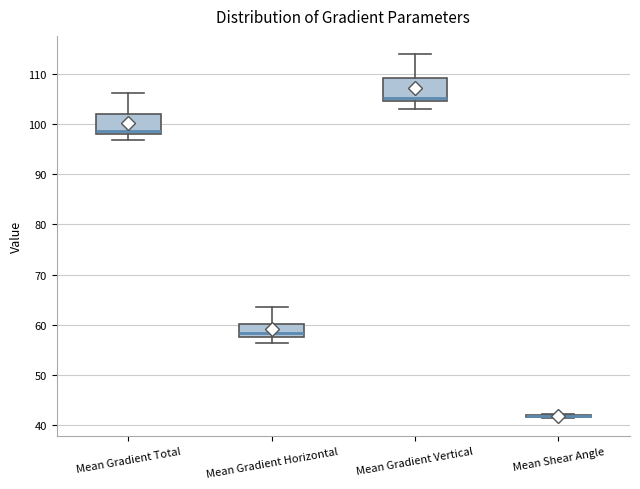

Reading left to right, read every box against the y-axis: the position of its median line, the range the box covers, and the ends of its whiskers. The values are not printed on the chart, so give them approximately, as read against the axis.

Mean Gradient Total: median 99, box 98 to 102, whiskers 97 to 106
Mean Gradient Horizontal: median 58, box 57 to 60, whiskers 56 to 63
Mean Gradient Vertical: median 105 (just above the box's lower edge), box 105 to 109, whiskers 103 to 114
Mean Shear Angle: box collapsed to a line at 42, whiskers 41 to 42